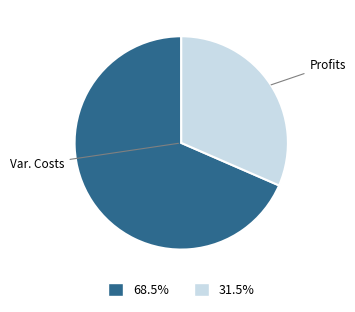

Is there any slice that represents more than half of the pie?

Yes